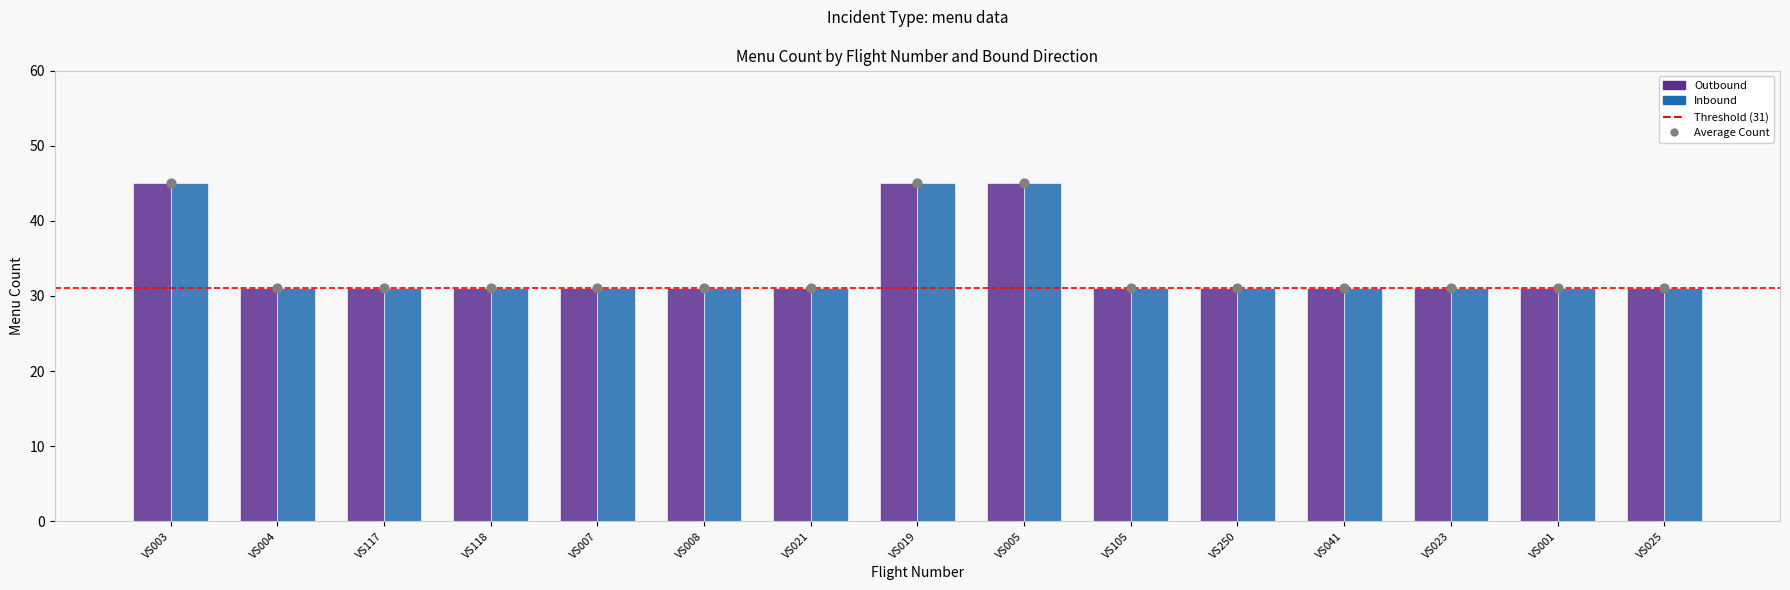

Which series reaches the maximum Y coordinate?

Outbound